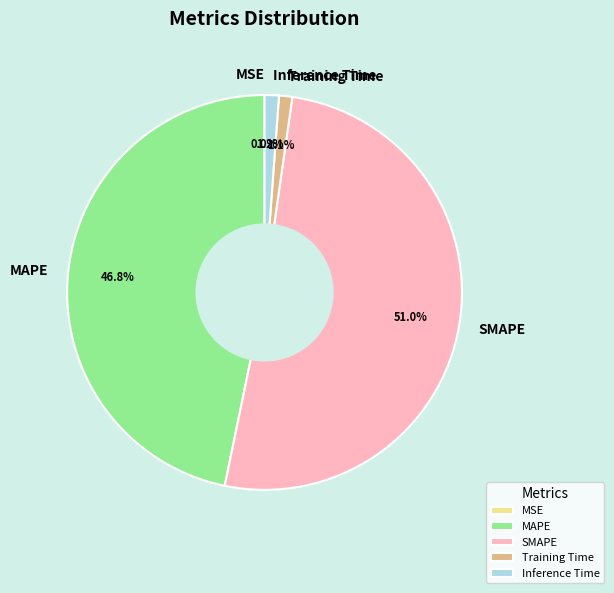

Do SMAPE and Inference Time together represent more than half of the pie?

Yes